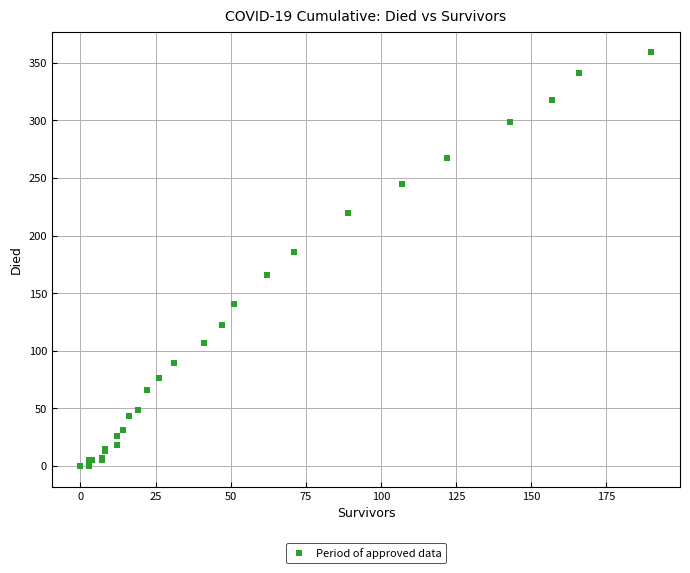

What Y value in the scatter plot is closest to 179?

186